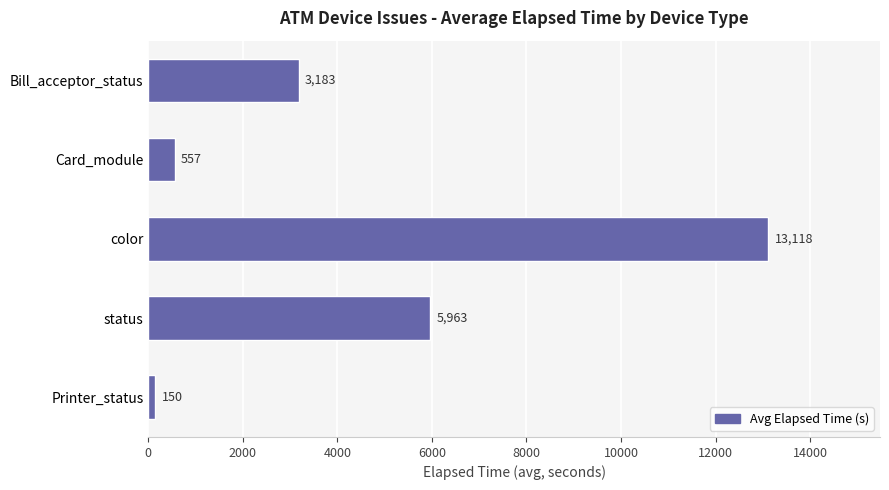

At which label is the value closest to 6634?

status